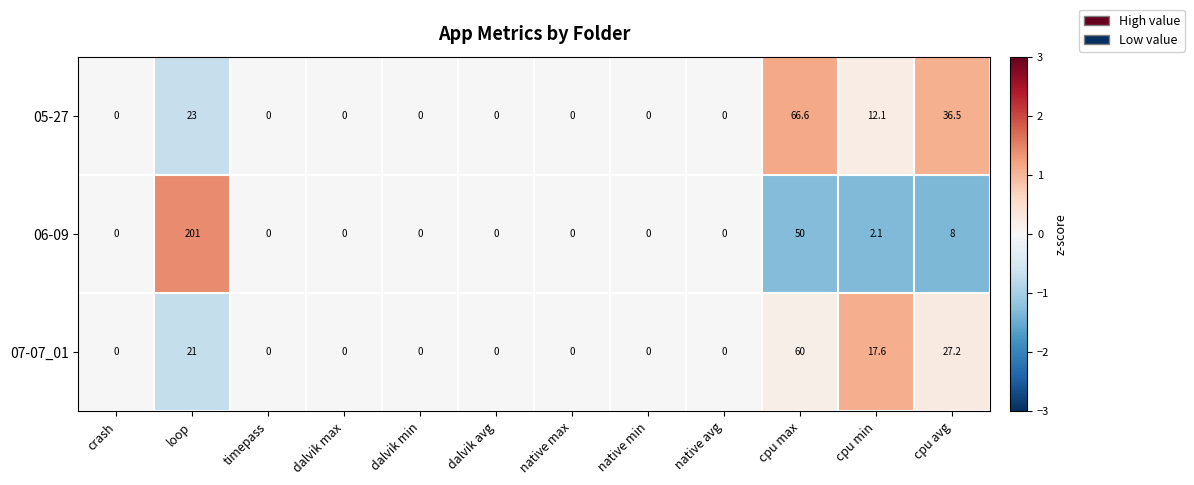

Rank the series by their maximum value, from lowest to highest.

07-07_01, 05-27, 06-09